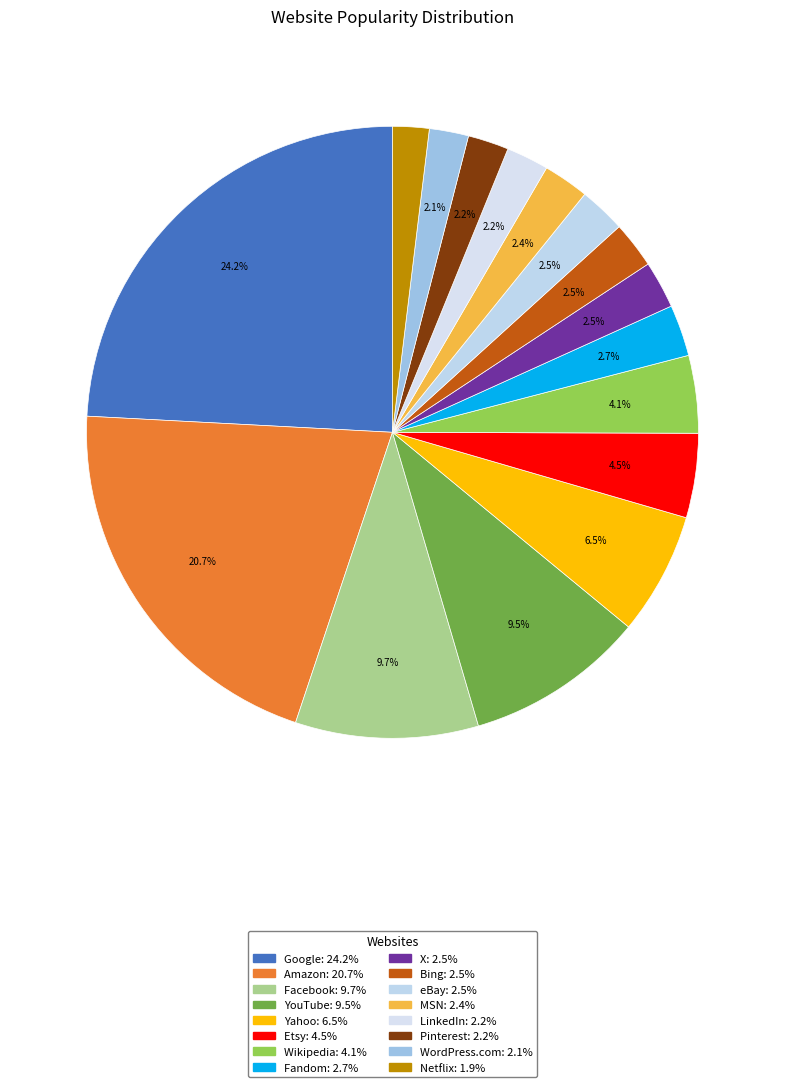

What is the largest slice in the pie chart?

Google